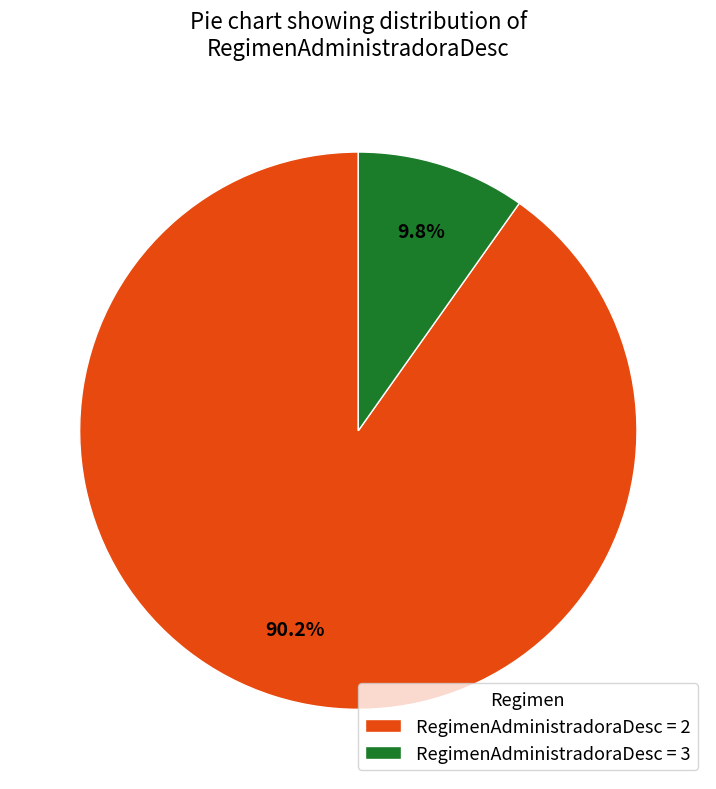

How many slices are in this pie chart?

2